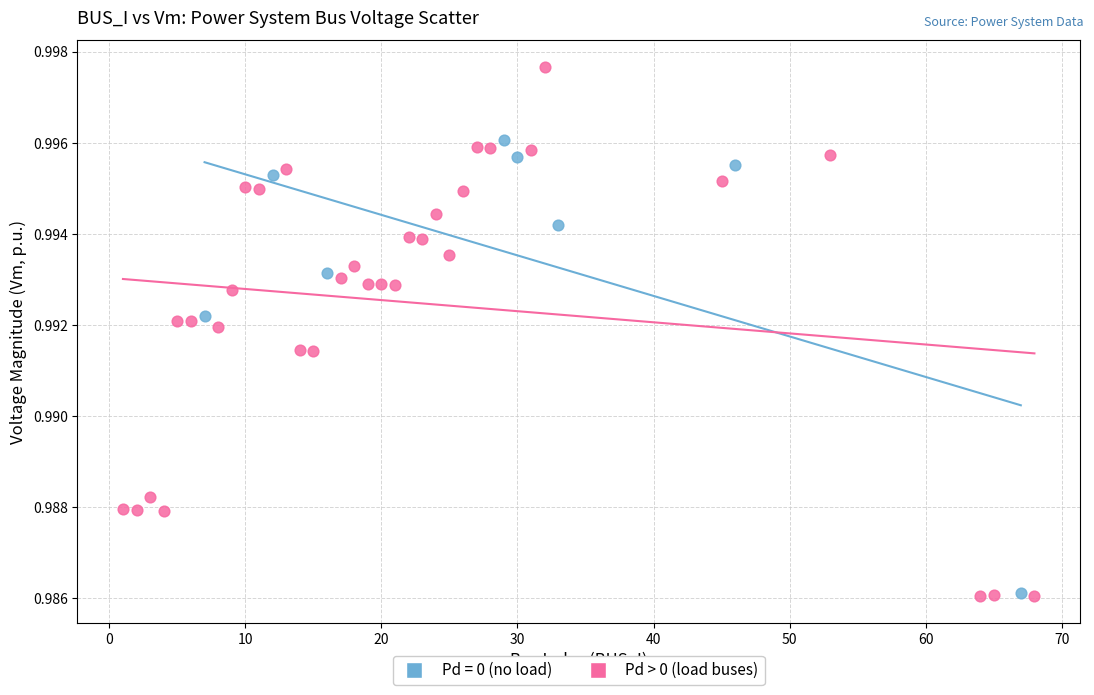

Which series has the widest spread of Y values?

Pd > 0 (load buses)